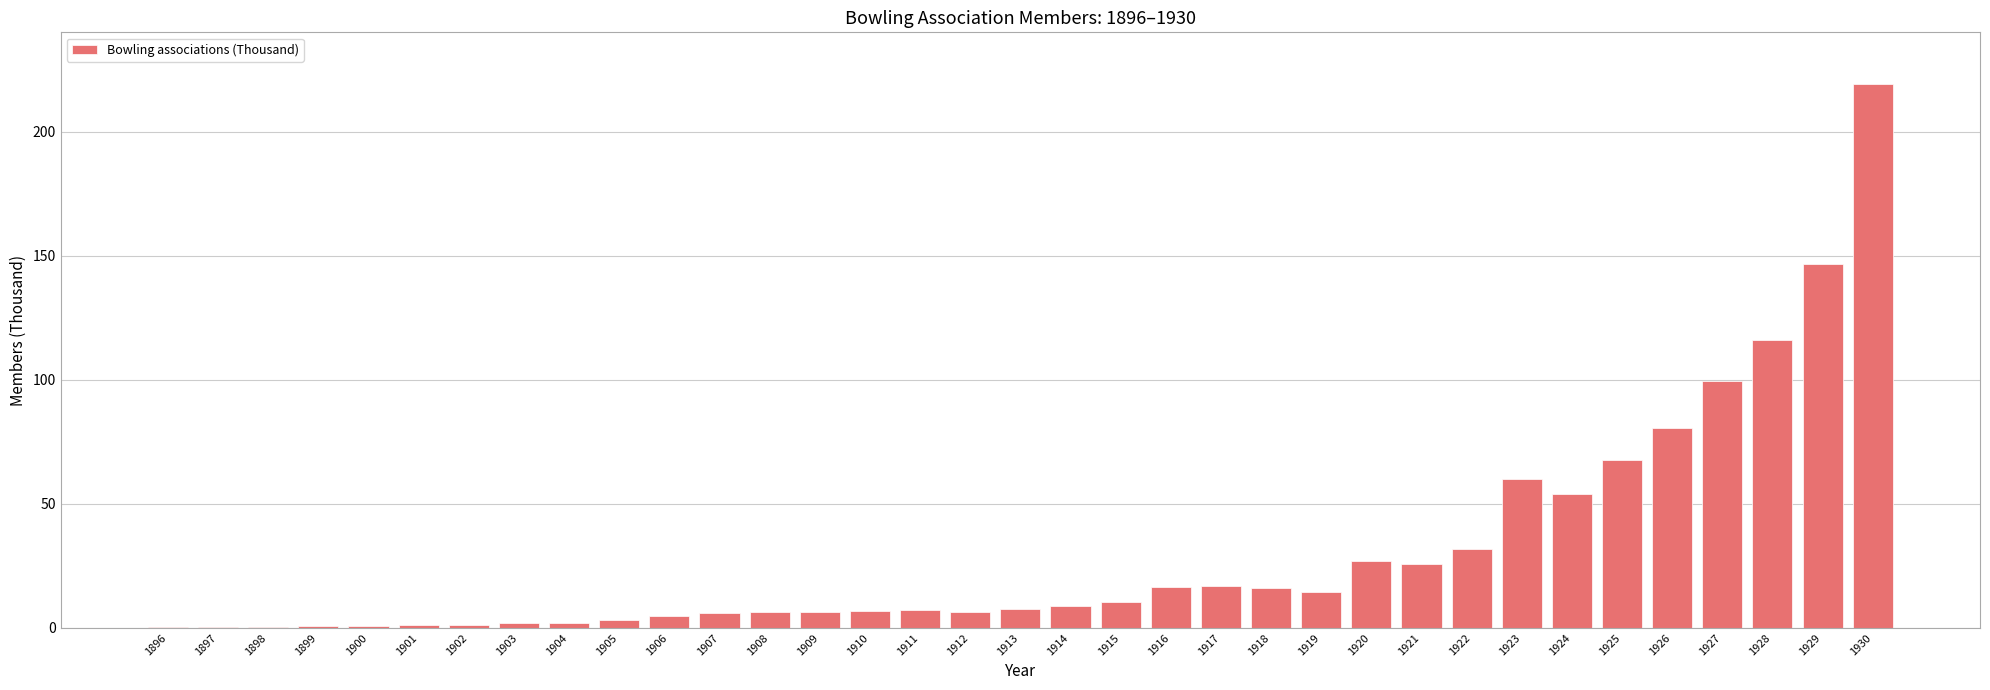

What is the average value?

30.7